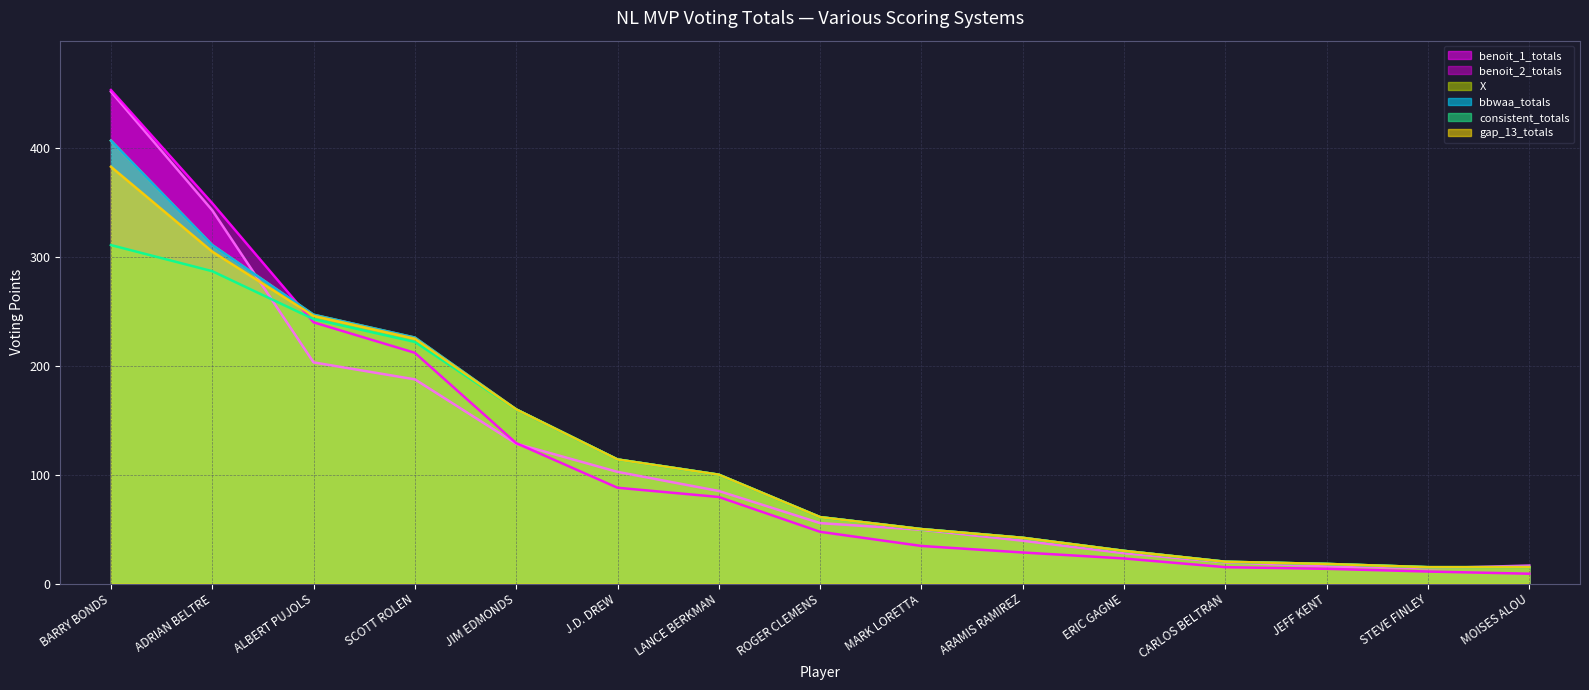

Which category has the highest value across all series?

BARRY BONDS